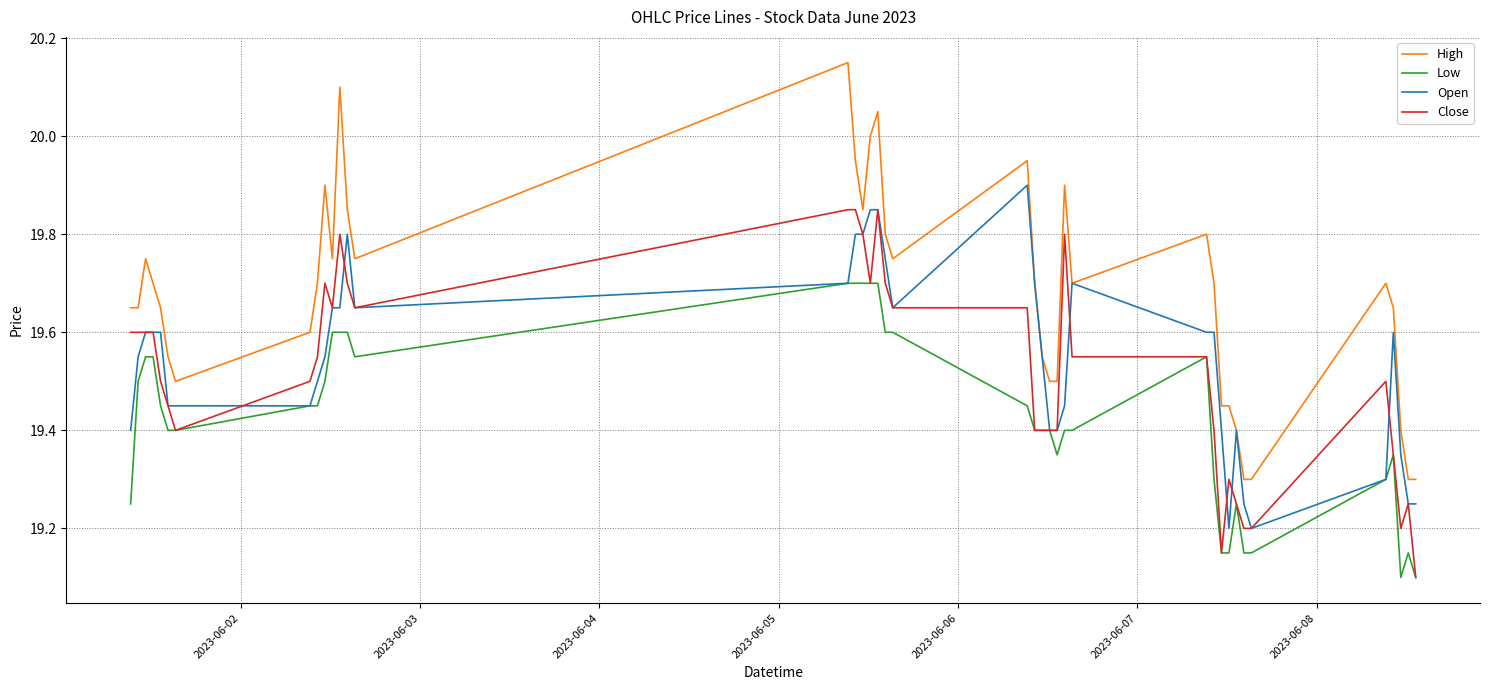

Is this an area chart (filled region under the line)?

No